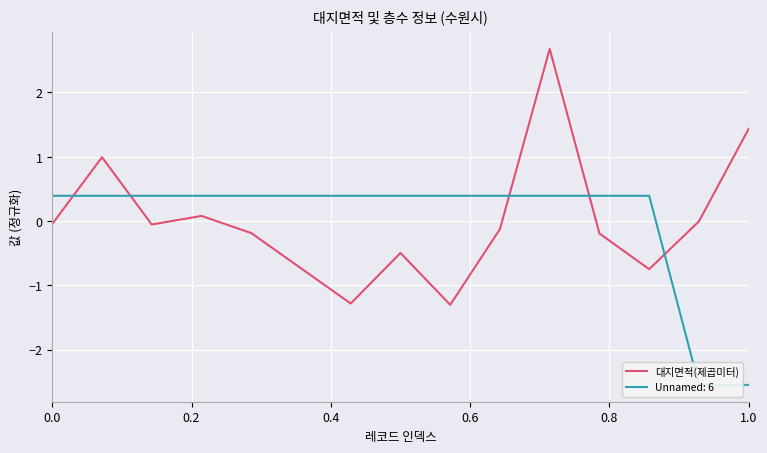

What is the maximum value for 대지면적(제곱미터)?

2.7